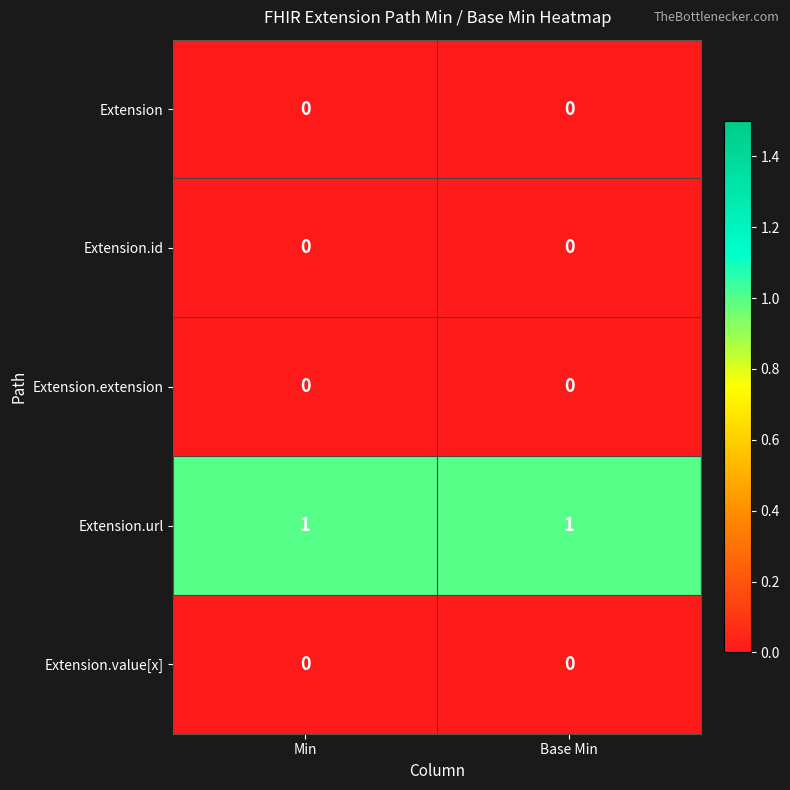

Which series has the largest total across all categories?

Extension.url